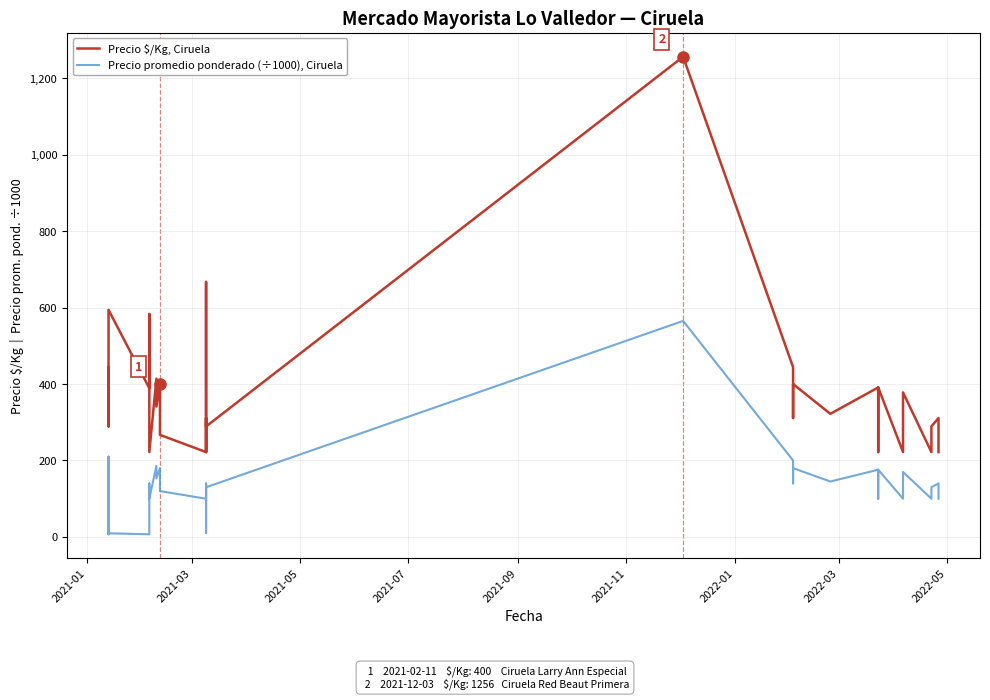

Reading right to left, transcribe all the data shown in this chart.

Precio $/Kg, Ciruela: 222.0	289.0	311.0	289.0	222.0	378.0	319.0	222.0	391.0	222.0	300.0	391.0	322.0	400.0	311.0	444.0	444.0	1256.0	289.0	667.0	222.0	311.0	222.0	267.0	356.0	400.0	341.0	414.0	222.0	311.0	583.0	389.0	594.0	594.0	467.0	289.0	356.0	411.0	438.0	444.0
Precio promedio ponderado (÷1000), Ciruela: 100.0	130.0	140.0	130.0	100.0	170.0	143.3	100.0	176.0	100.0	135.0	175.9	145.0	180.0	140.0	200.0	200.0	565.0	130.0	10.0	100.0	140.0	100.0	120.0	160.0	180.0	153.3	186.1	100.0	140.0	10.5	7.0	9.5	9.5	210.0	130.0	160.0	185.0	7.0	200.0